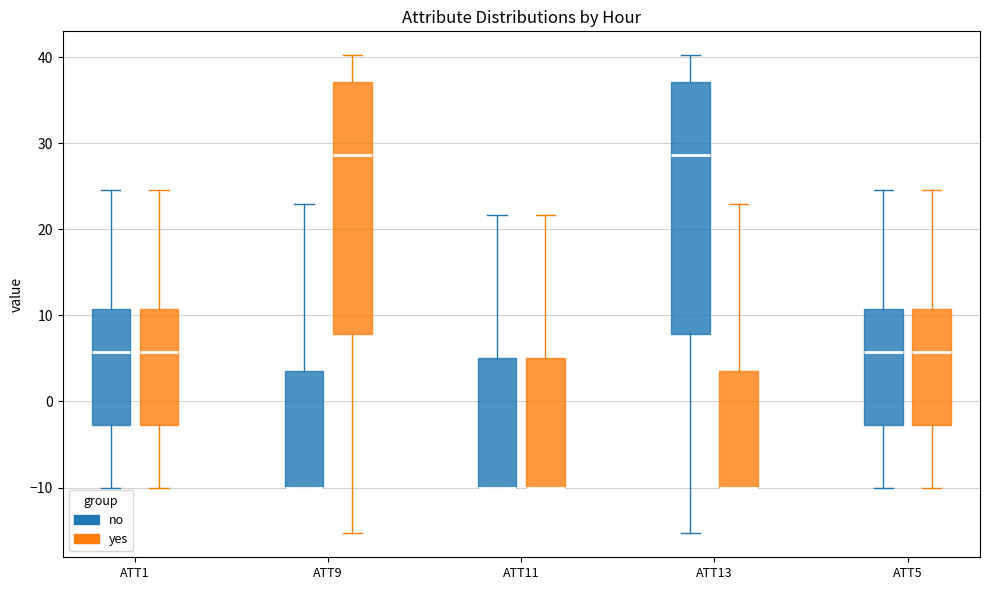

Reading left to right, transcribe this box plot: for each box, give where its median line is, the range the box spans, and where its two whiskers end, as read against the y-axis. The values are not printed on the chart, so give them approximately, as read against the axis.

ATT1 (no): median 6, box -3 to 11, whiskers -10 to 25
ATT1 (yes): median 6, box -3 to 11, whiskers -10 to 25
ATT9 (no): median -10 (drawn on the box's lower edge), box -10 to 4, whiskers -10 to 23
ATT9 (yes): median 29, box 8 to 37, whiskers -15 to 40
ATT11 (no): median -10 (drawn on the box's lower edge), box -10 to 5, whiskers -10 to 22
ATT11 (yes): median -10 (drawn on the box's lower edge), box -10 to 5, whiskers -10 to 22
ATT13 (no): median 29, box 8 to 37, whiskers -15 to 40
ATT13 (yes): median -10 (drawn on the box's lower edge), box -10 to 4, whiskers -10 to 23
ATT5 (no): median 6, box -3 to 11, whiskers -10 to 25
ATT5 (yes): median 6, box -3 to 11, whiskers -10 to 25